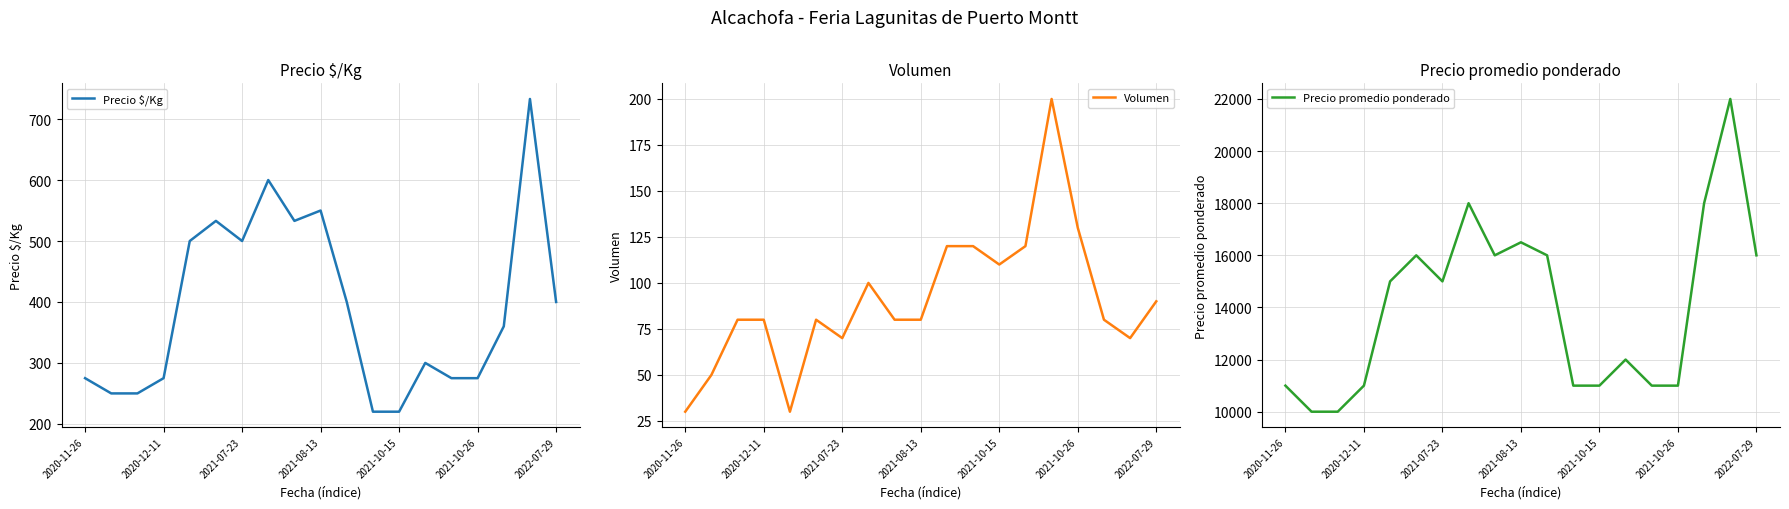

Reading right to left, what are all the values shown in this chart?

Precio $/Kg: 400	733	360	275	275	300	220	220	400	550	533	600	500	533	500	275	250	250	275
Volumen: 90	70	80	130	200	120	110	120	120	80	80	100	70	80	30	80	80	50	30
Precio promedio ponderado: 16000	22000	18000	11000	11000	12000	11000	11000	16000	16500	16000	18000	15000	16000	15000	11000	10000	10000	11000